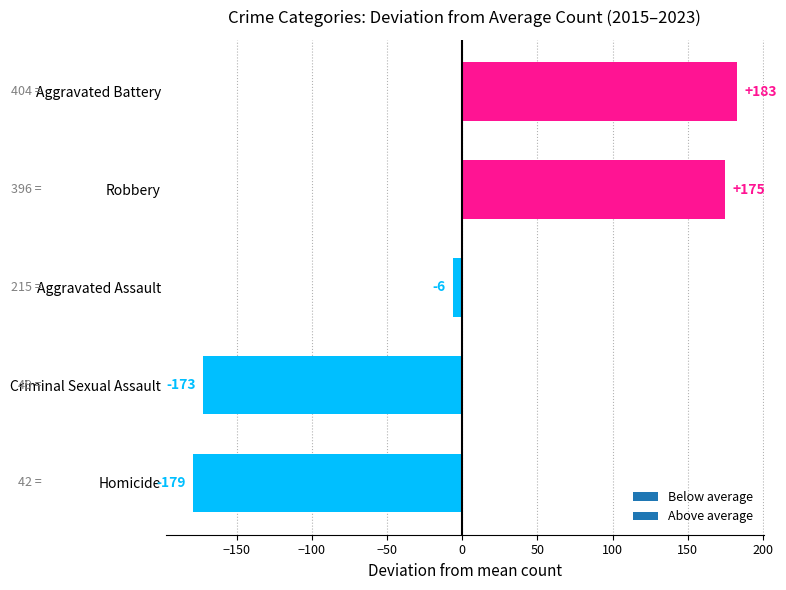

True or false: the data shows -228.5 at Criminal Sexual Assault.

False